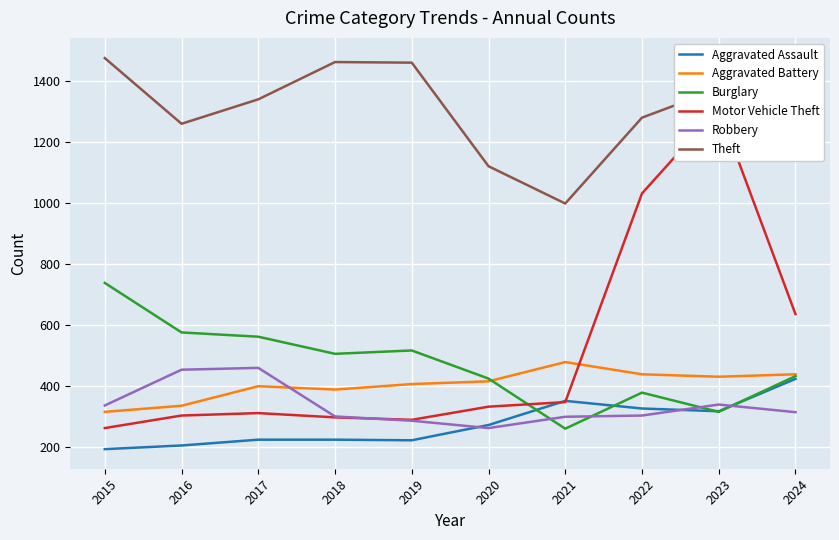

Count the number of data series in this chart.

6